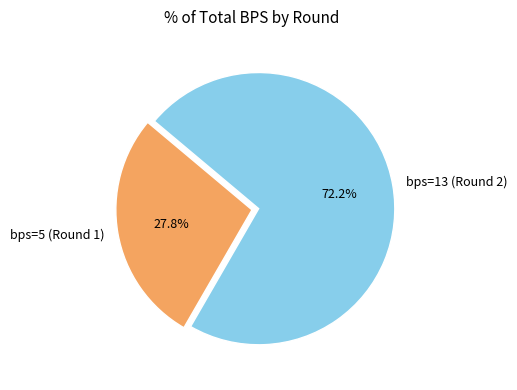

True or false: bps=13 (Round 2) accounts for 65% of the total.

False